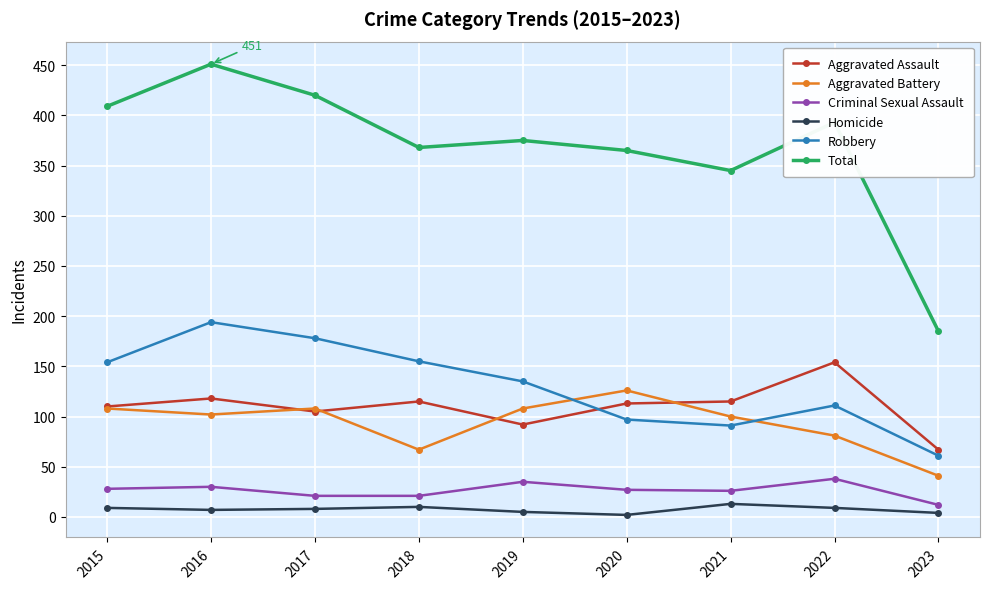

Does the chart display data point markers on the line(s)?

Yes